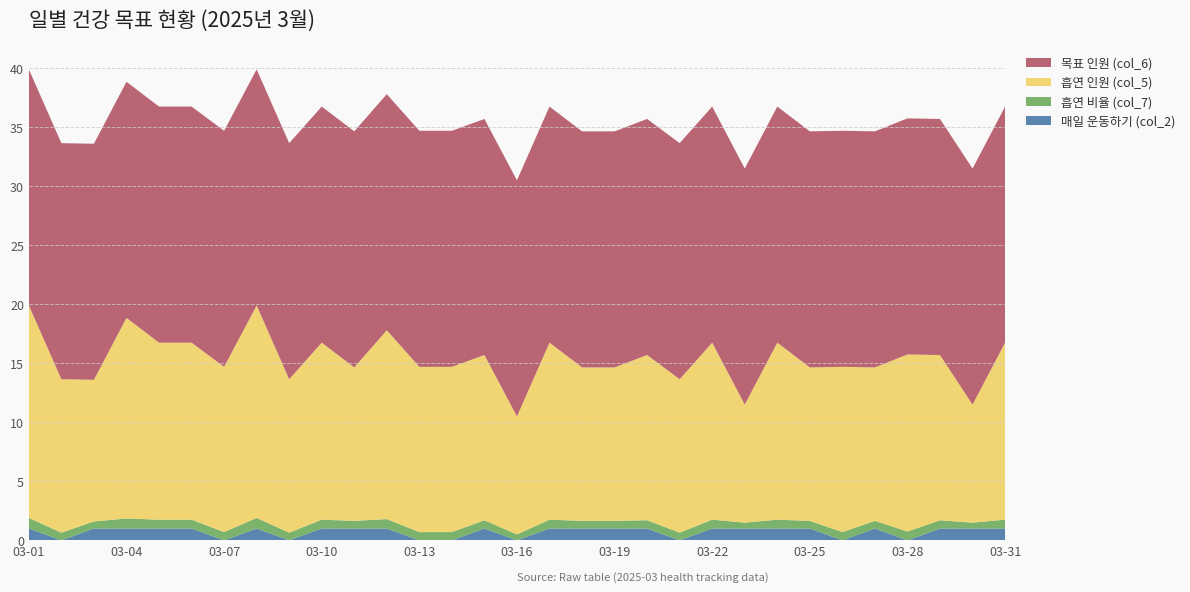

Reading left to right, extract all data points from this chart.

매일 운동하기 (col_2): 03-01=1.0	03-02=0.0	03-03=1.0	03-04=1.0	03-05=1.0	03-06=1.0	03-07=0.0	03-08=1.0	03-09=0.0	03-10=1.0	03-11=1.0	03-12=1.0	03-13=0.0	03-14=0.0	03-15=1.0	03-16=0.0	03-17=1.0	03-18=1.0	03-19=1.0	03-20=1.0	03-21=0.0	03-22=1.0	03-23=1.0	03-24=1.0	03-25=1.0	03-26=0.0	03-27=1.0	03-28=0.0	03-29=1.0	03-30=1.0	03-31=1.0
흡연 비율 (col_7): 03-01=0.9	03-02=0.7	03-03=0.6	03-04=0.8	03-05=0.8	03-06=0.8	03-07=0.7	03-08=0.9	03-09=0.7	03-10=0.8	03-11=0.7	03-12=0.8	03-13=0.7	03-14=0.7	03-15=0.7	03-16=0.5	03-17=0.8	03-18=0.7	03-19=0.7	03-20=0.7	03-21=0.7	03-22=0.8	03-23=0.5	03-24=0.8	03-25=0.7	03-26=0.7	03-27=0.7	03-28=0.8	03-29=0.7	03-30=0.5	03-31=0.8
흡연 인원 (col_5): 03-01=18.0	03-02=13.0	03-03=12.0	03-04=17.0	03-05=15.0	03-06=15.0	03-07=14.0	03-08=18.0	03-09=13.0	03-10=15.0	03-11=13.0	03-12=16.0	03-13=14.0	03-14=14.0	03-15=14.0	03-16=10.0	03-17=15.0	03-18=13.0	03-19=13.0	03-20=14.0	03-21=13.0	03-22=15.0	03-23=10.0	03-24=15.0	03-25=13.0	03-26=14.0	03-27=13.0	03-28=15.0	03-29=14.0	03-30=10.0	03-31=15.0
목표 인원 (col_6): 03-01=20.0	03-02=20.0	03-03=20.0	03-04=20.0	03-05=20.0	03-06=20.0	03-07=20.0	03-08=20.0	03-09=20.0	03-10=20.0	03-11=20.0	03-12=20.0	03-13=20.0	03-14=20.0	03-15=20.0	03-16=20.0	03-17=20.0	03-18=20.0	03-19=20.0	03-20=20.0	03-21=20.0	03-22=20.0	03-23=20.0	03-24=20.0	03-25=20.0	03-26=20.0	03-27=20.0	03-28=20.0	03-29=20.0	03-30=20.0	03-31=20.0